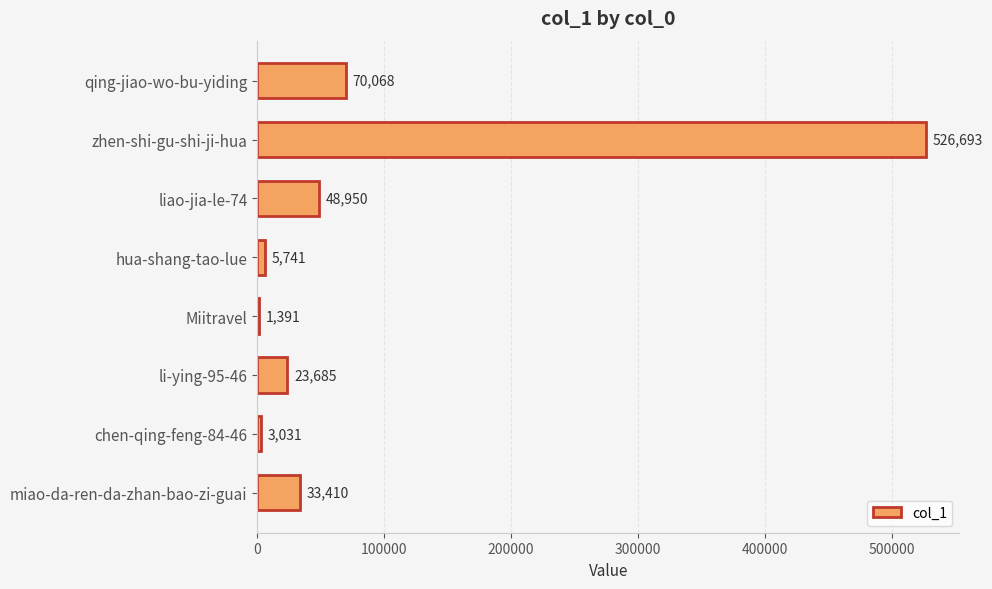

What is the change in value from liao-jia-le-74 to chen-qing-feng-84-46?

-45919